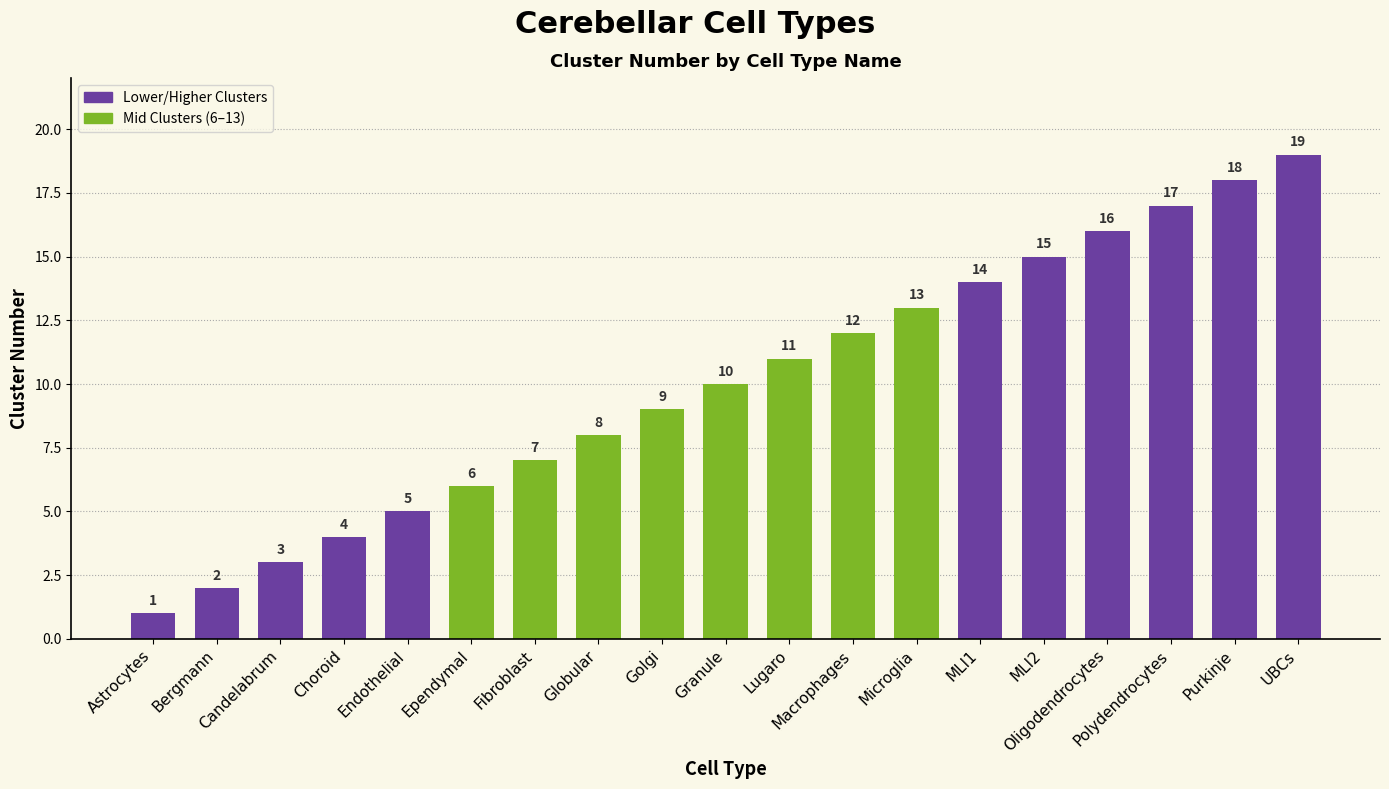

Count the number of categories in the chart.

19